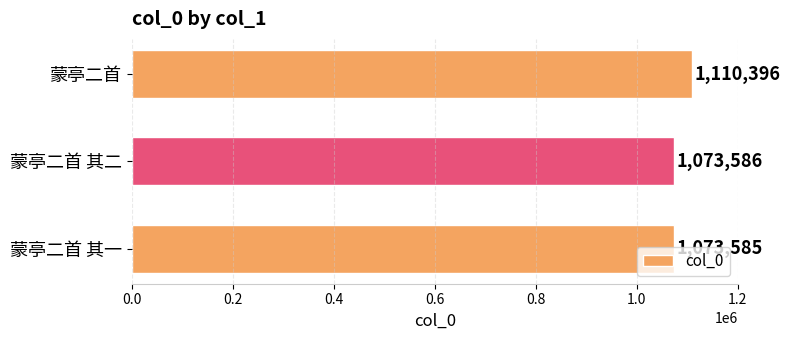

Is it true that the value at 蒙亭二首 is 1110396?

True